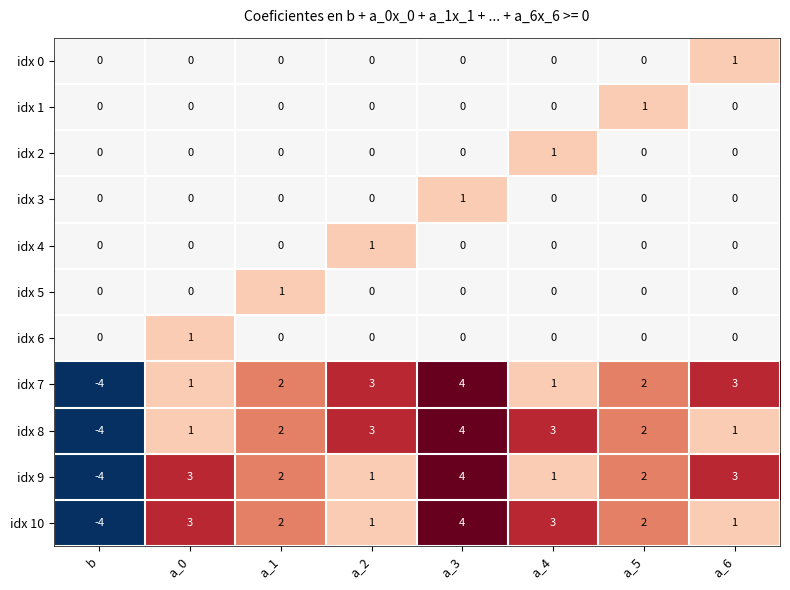

Count the idx 0 values in the range 0 to 1.

8